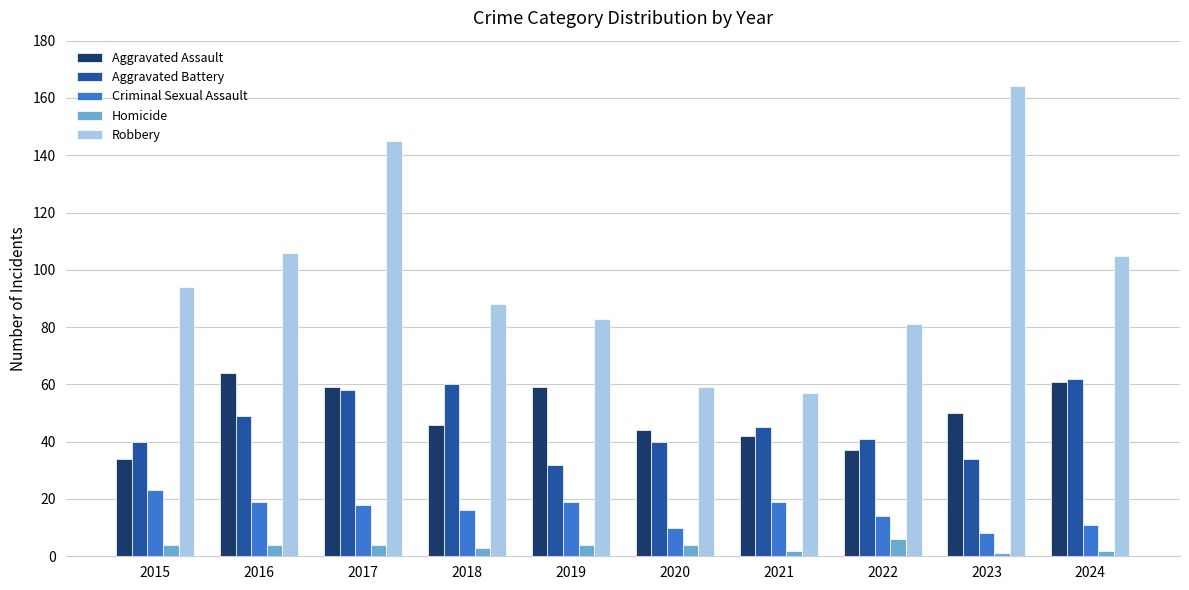

At how many categories does at least one series exceed 92?

5